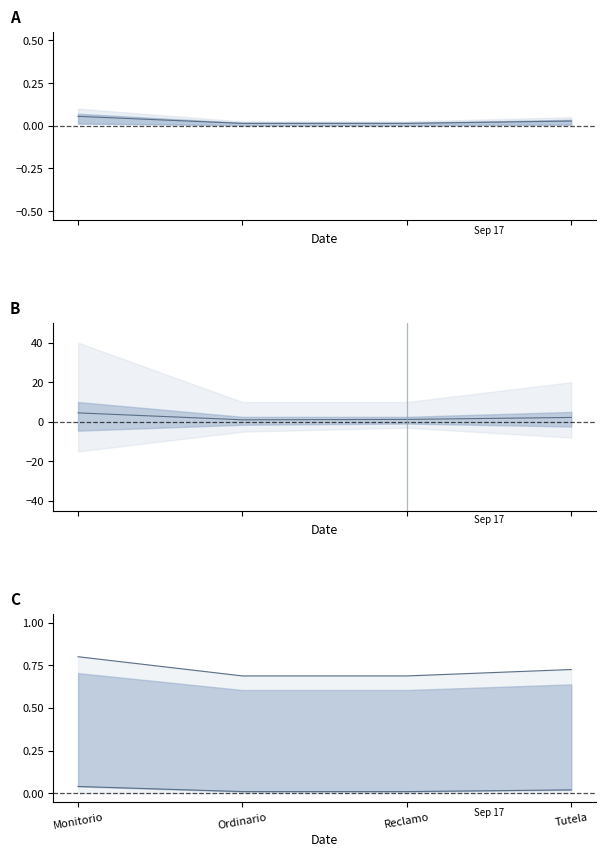

Reading left to right, transcribe all the data shown in this chart.

Mean: 4.5	1.0	1.2	2.2
Upper: 0.8	0.7	0.7	0.7
Lower: 0.0	0.0	0.0	0.0